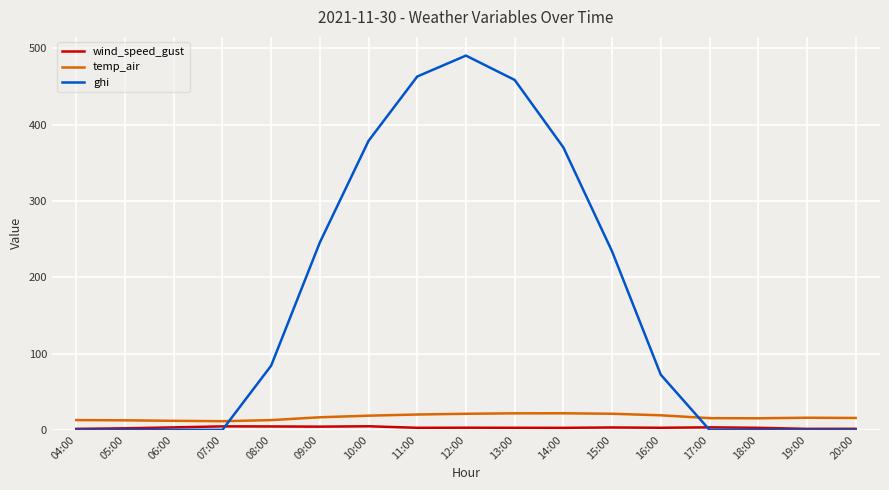

The temp_air series shows 16.5 at 09:00. True or false?

True